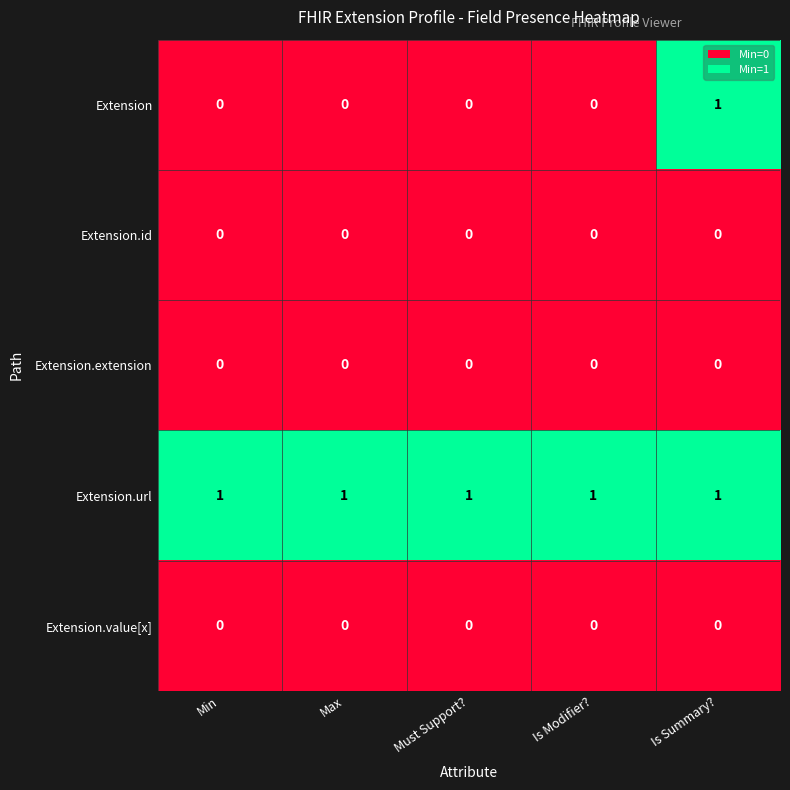

Reading left to right, list all the values displayed in this chart.

Extension: 0	0	0	0	1
Extension.id: 0	0	0	0	0
Extension.extension: 0	0	0	0	0
Extension.url: 1	1	1	1	1
Extension.value[x]: 0	0	0	0	0